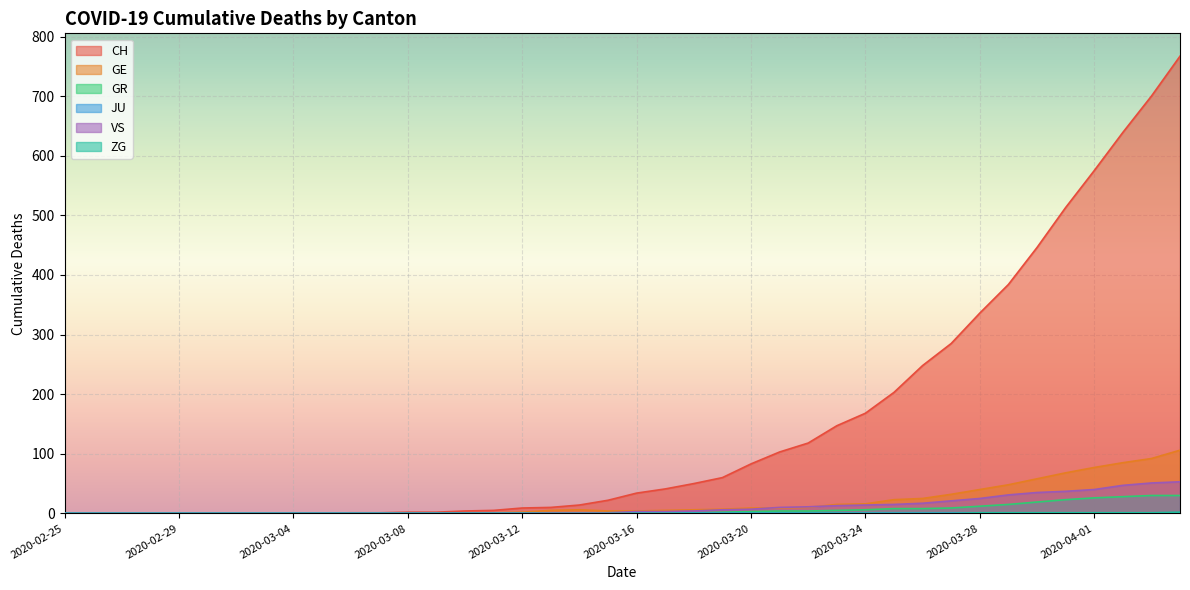

Between 2020-03-22 and 2020-03-26, which series saw the biggest shift?

CH